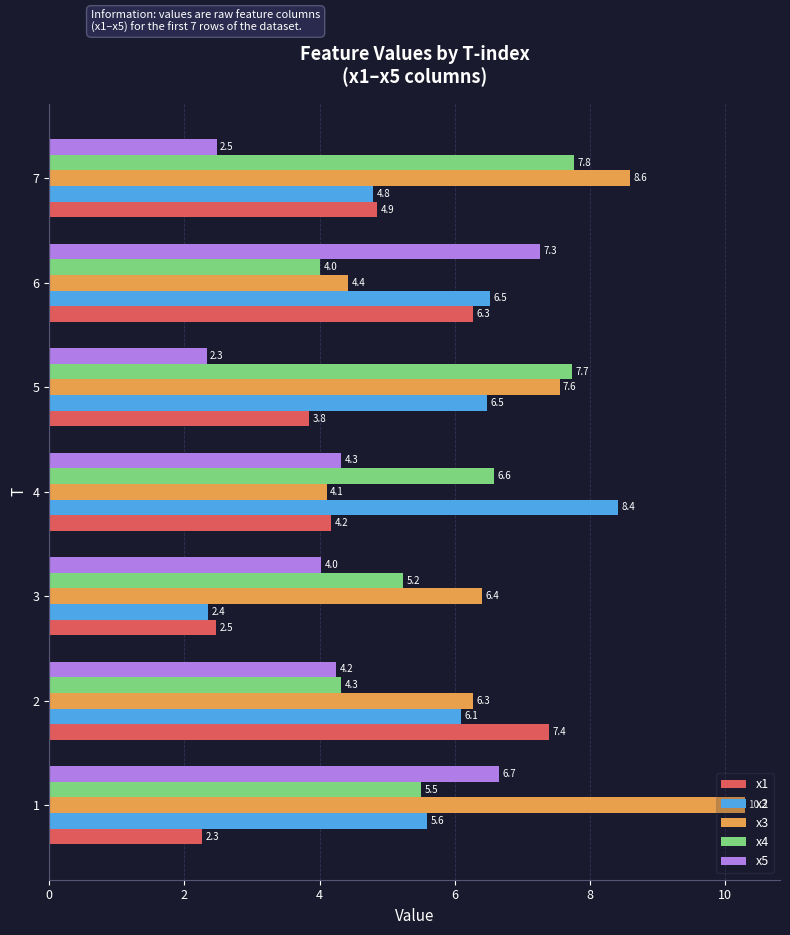

Read the x4 value at 2.

4.3